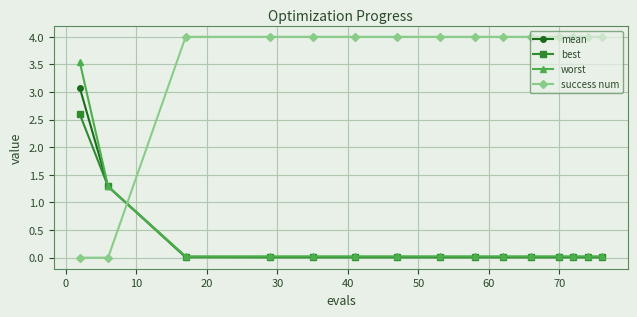

What is the value of the best point at the 2nd from the left?

1.3